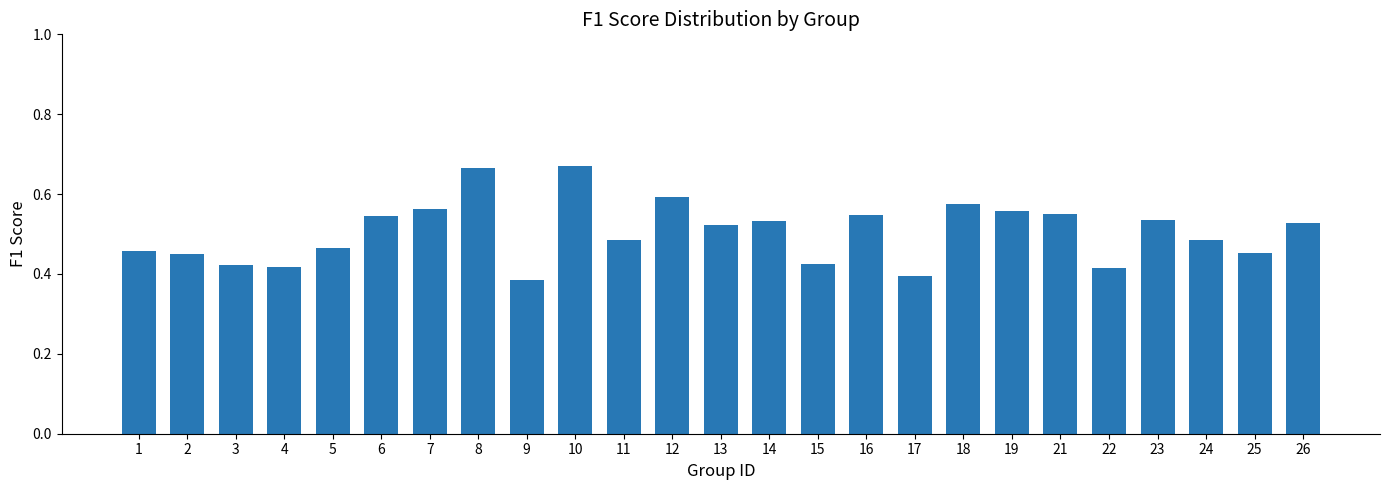

Count the values in the range 0 to 1.

25